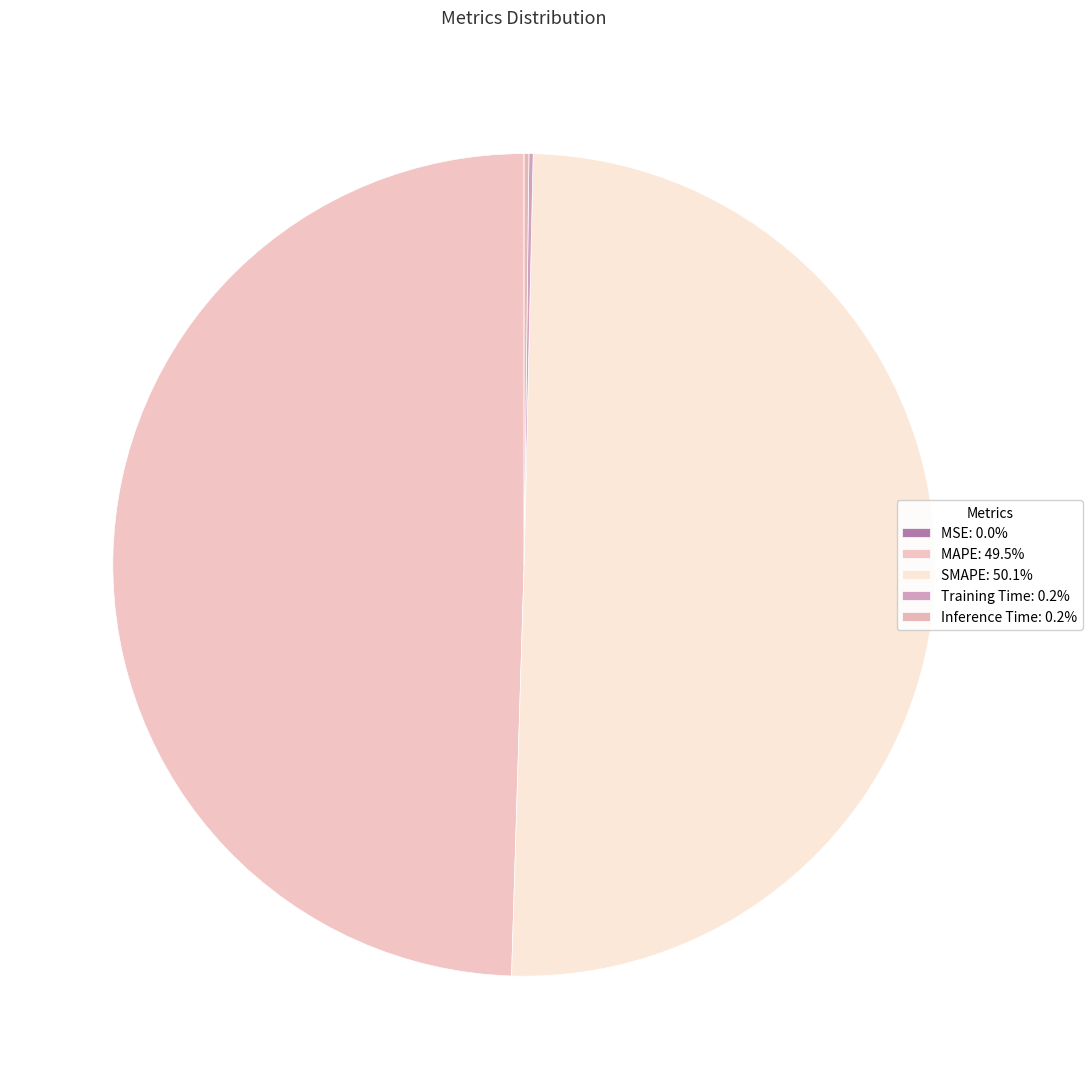

How many segments does this pie chart have?

5